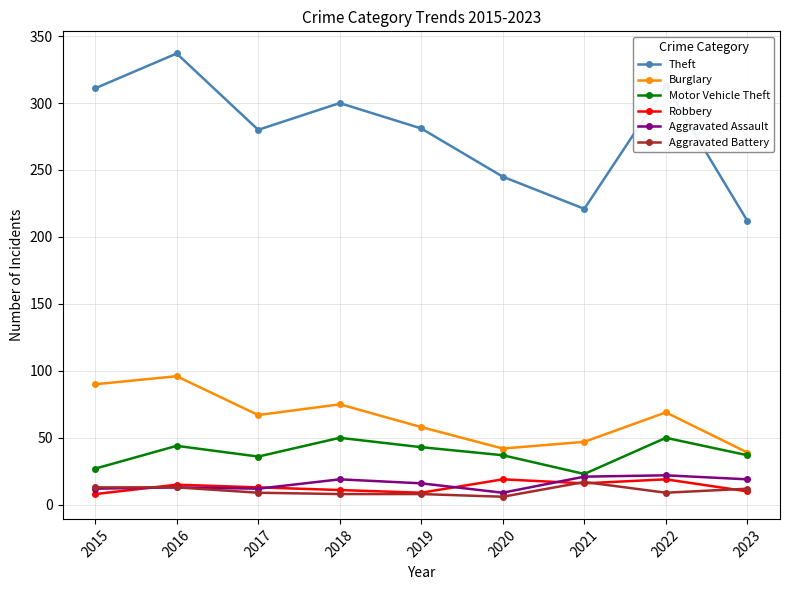

What value does the Motor Vehicle Theft series have at 2020?

37